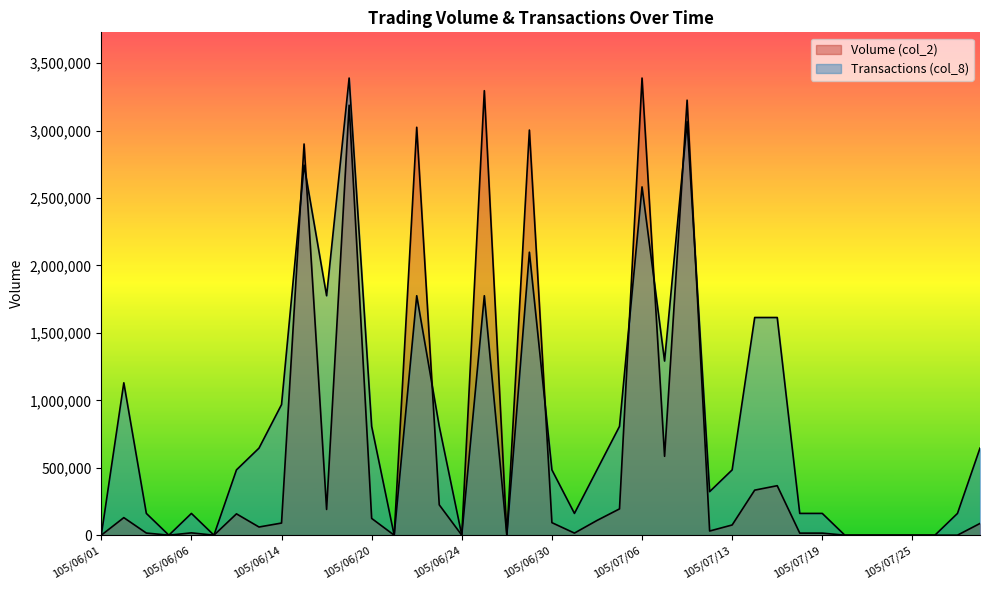

How many positive values does the Transactions (col_8) series have?

29